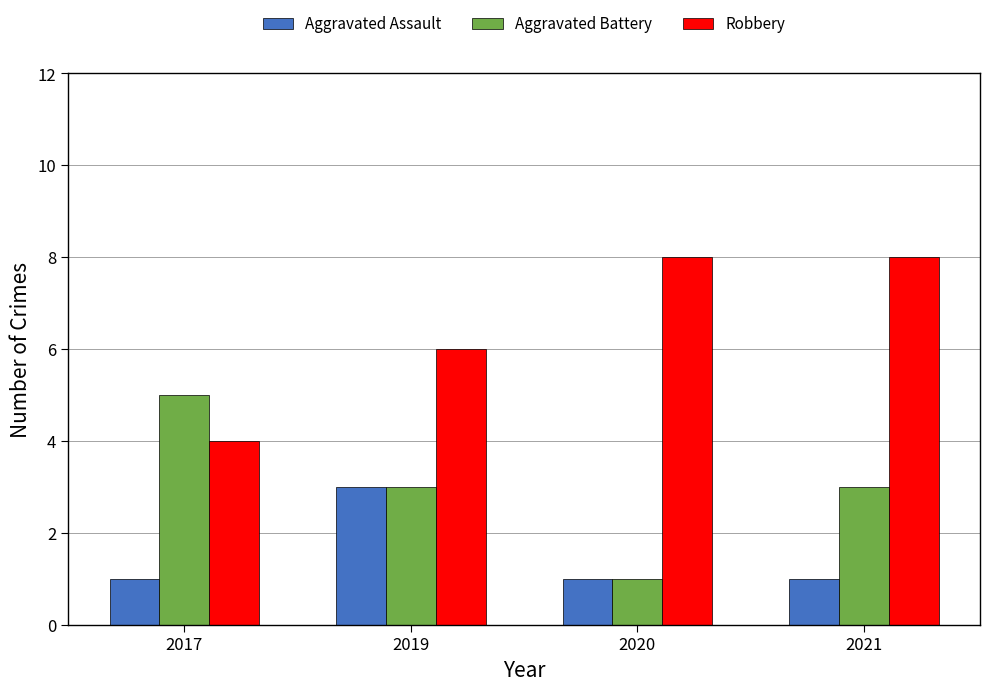

What is the difference between the maximum and minimum values in the Aggravated Battery series?

4